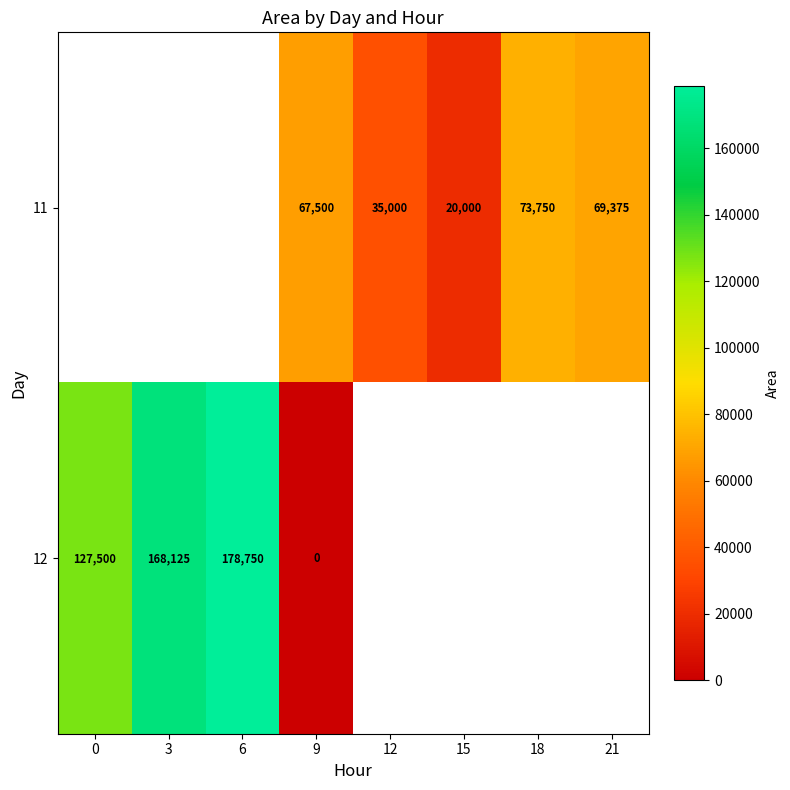

Which has a higher value, 9 or 12?

9